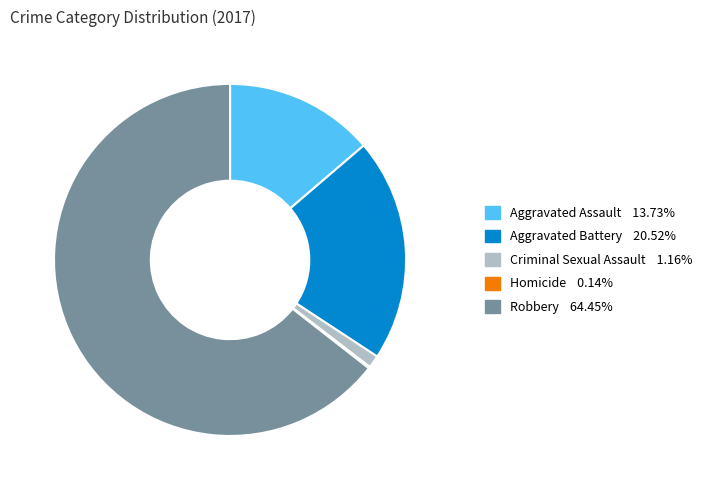

Which category accounts for the majority?

Robbery